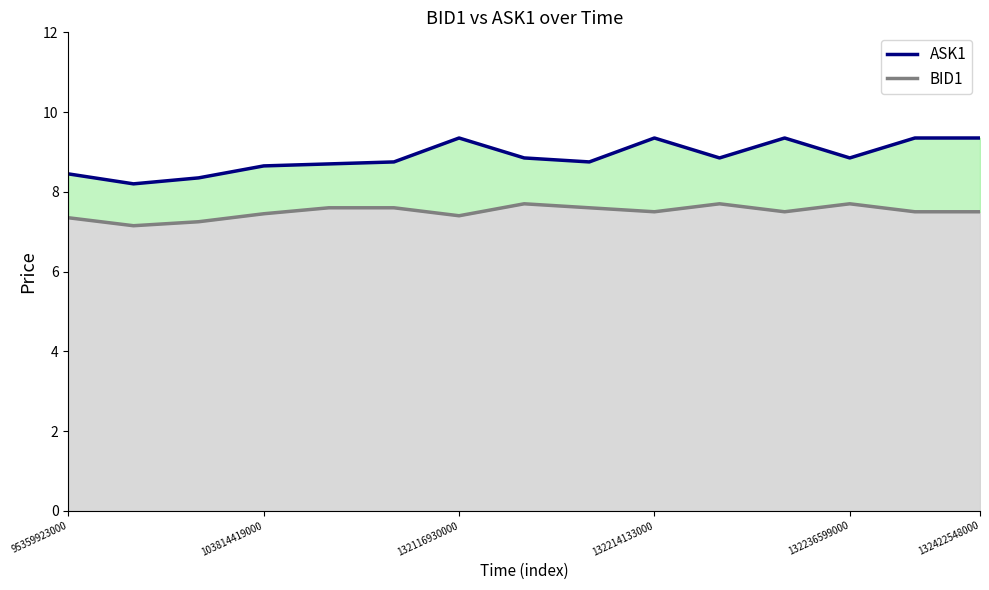

What is the lowest value of the BID1 series?

7.2